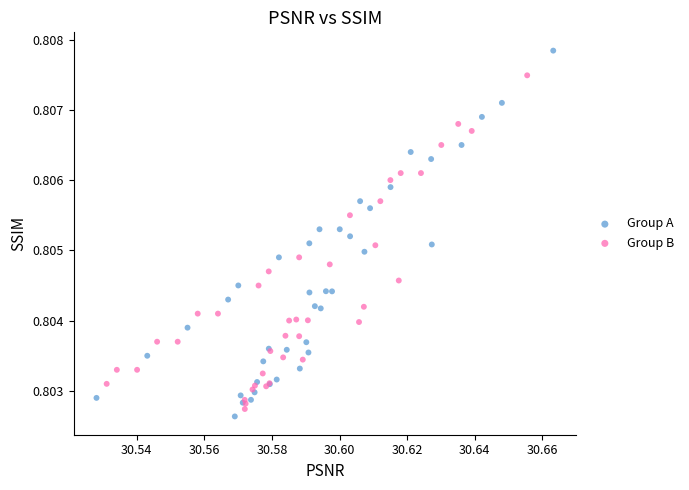

Which series contains the lowest Y value?

Group A